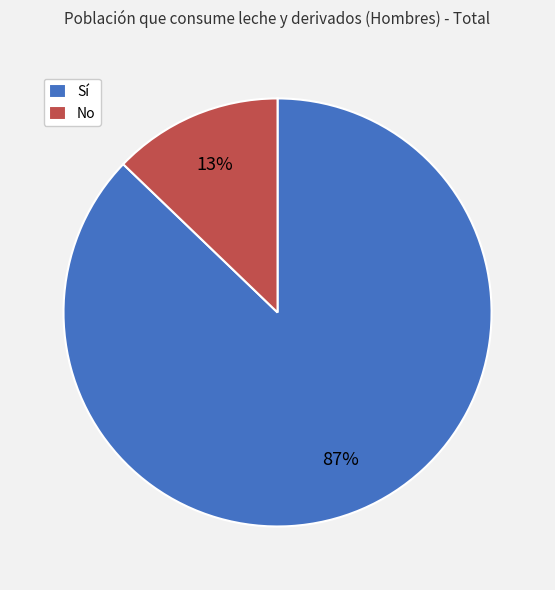

Count the number of slices in the pie.

2